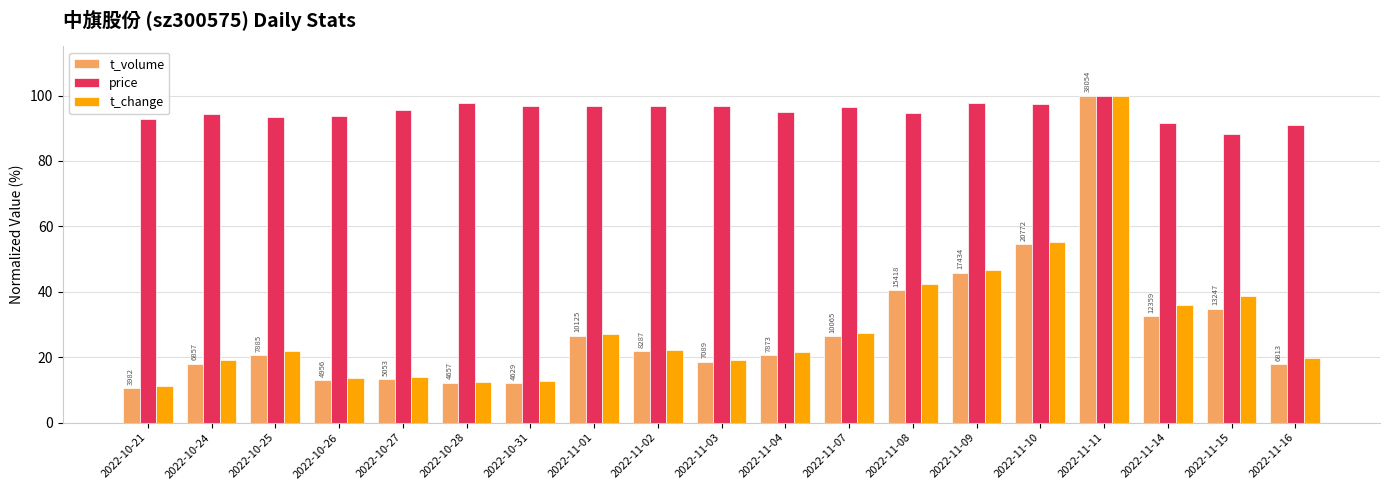

Which series has the largest total across all categories?

price